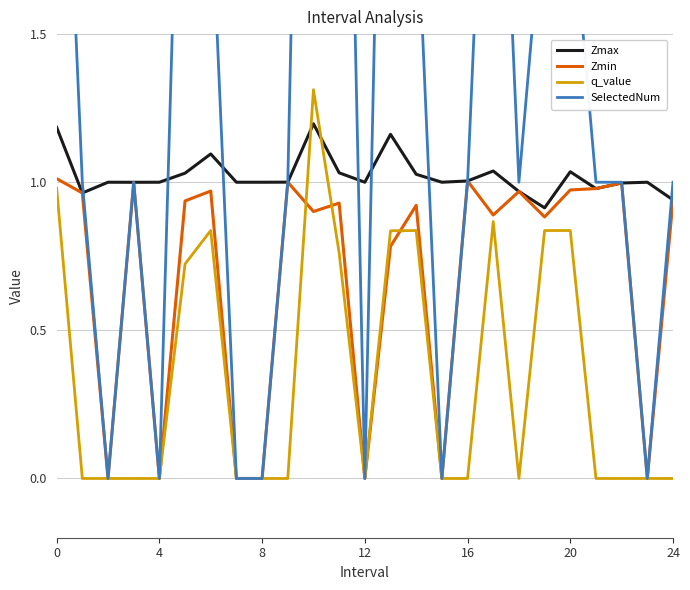

True or false: Zmin and SelectedNum intersect in this chart.

True